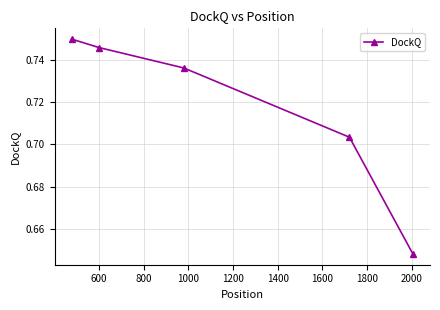

True or false: the data has more than 2 interior local peaks.

False